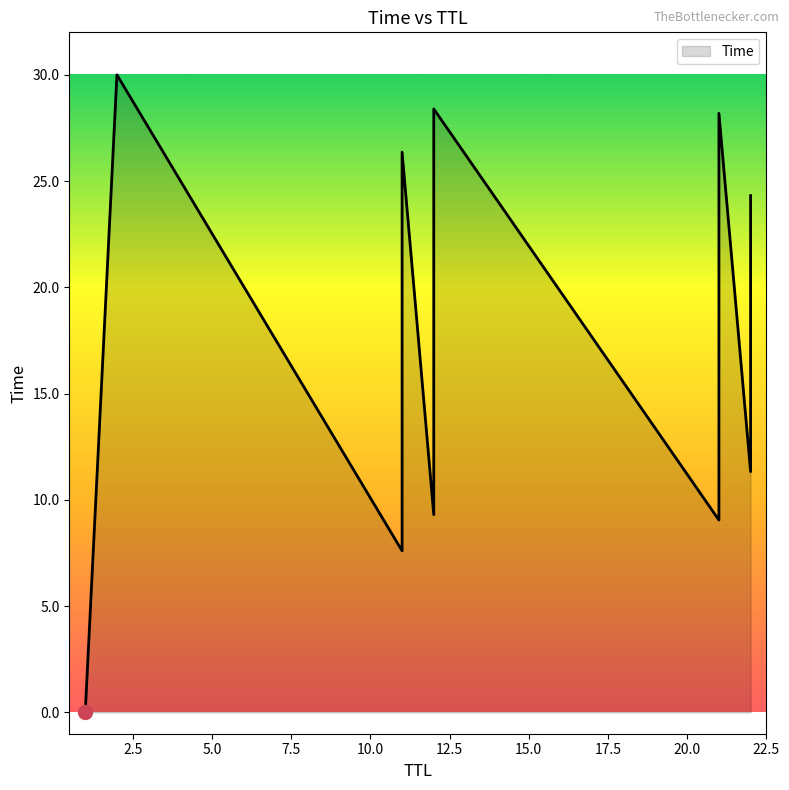

How many distinct data groups are displayed?

1